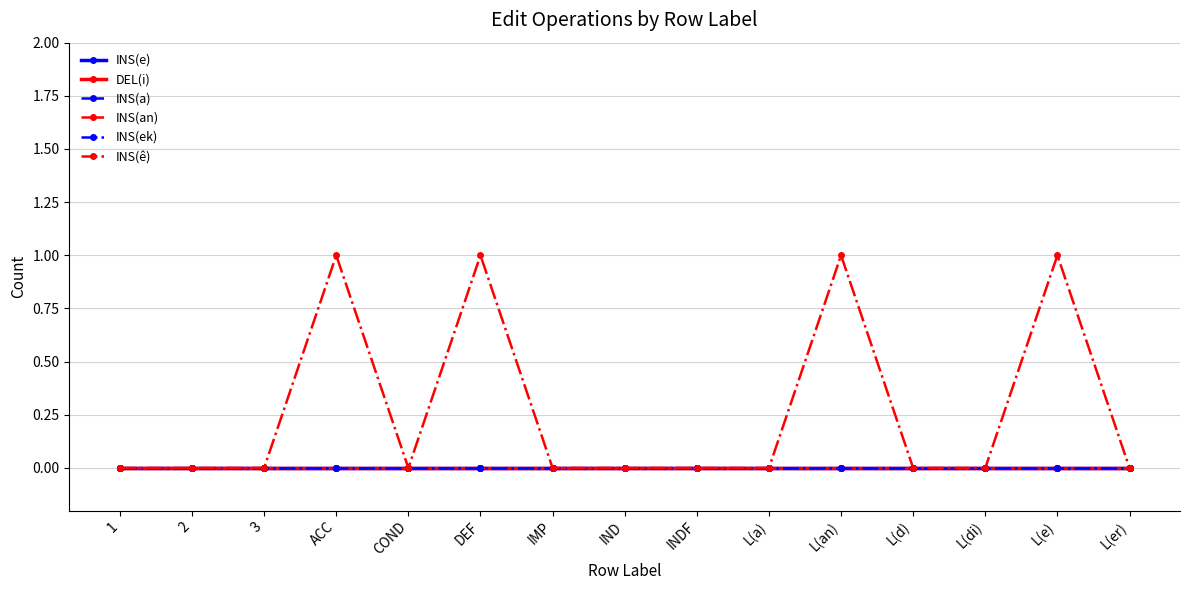

The DEL(i) series shows 0 at L(e). True or false?

True